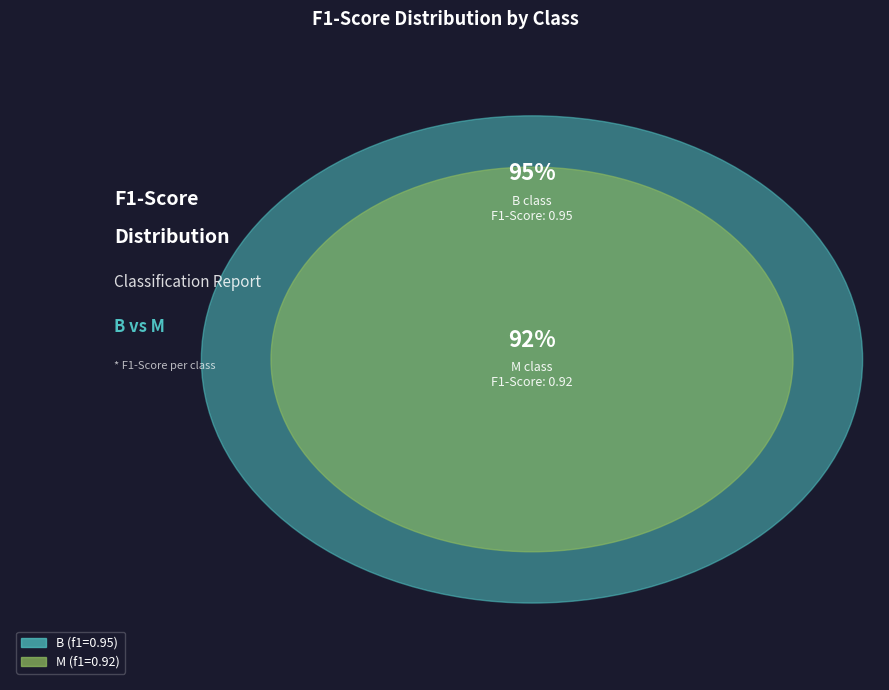

How much of the chart is everything except M?

50.8%